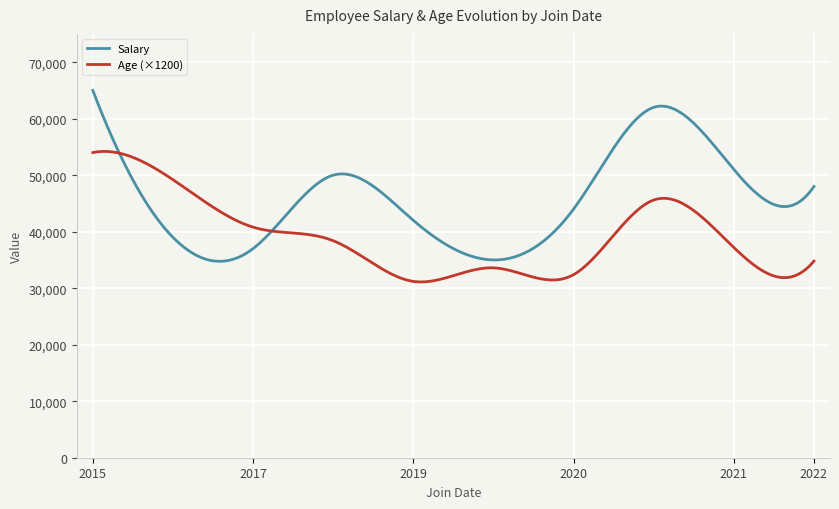

Rank the series by their average value, from lowest to highest.

Age (×1200), Salary